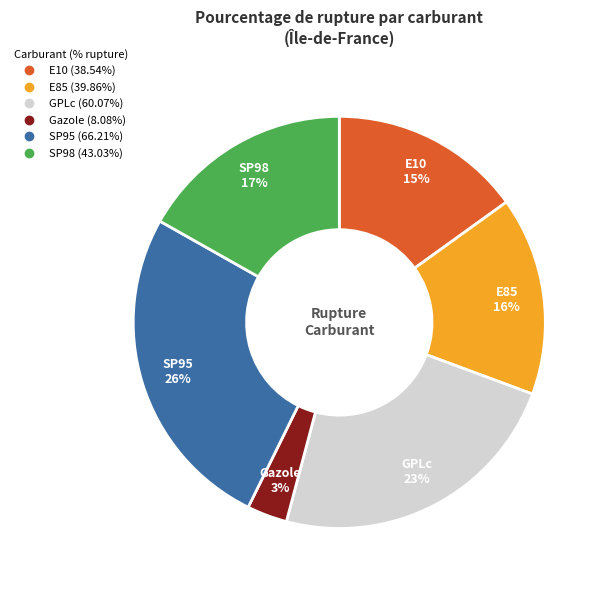

Between E85 and GPLc, which is larger?

GPLc